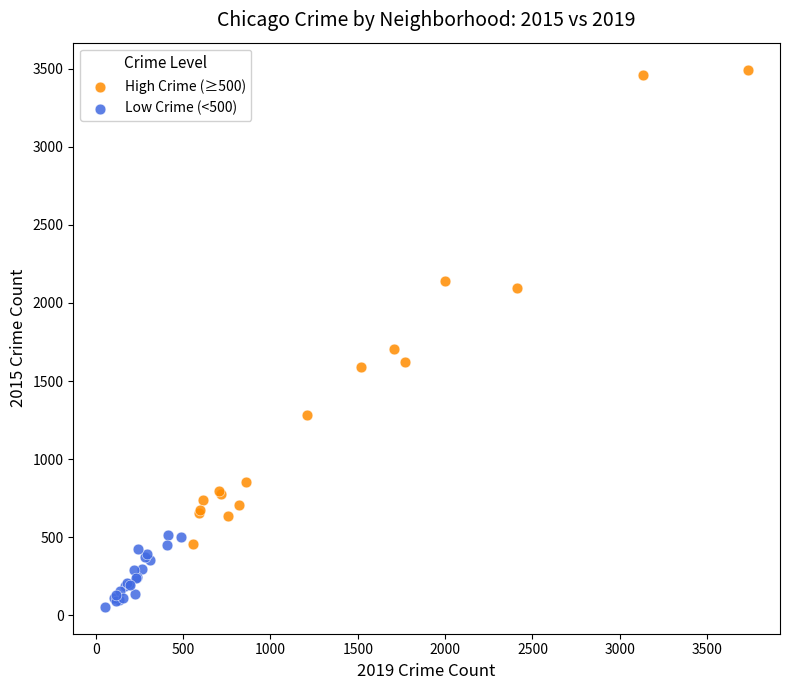

Which series has the largest Y range (max minus min)?

High Crime (≥500)